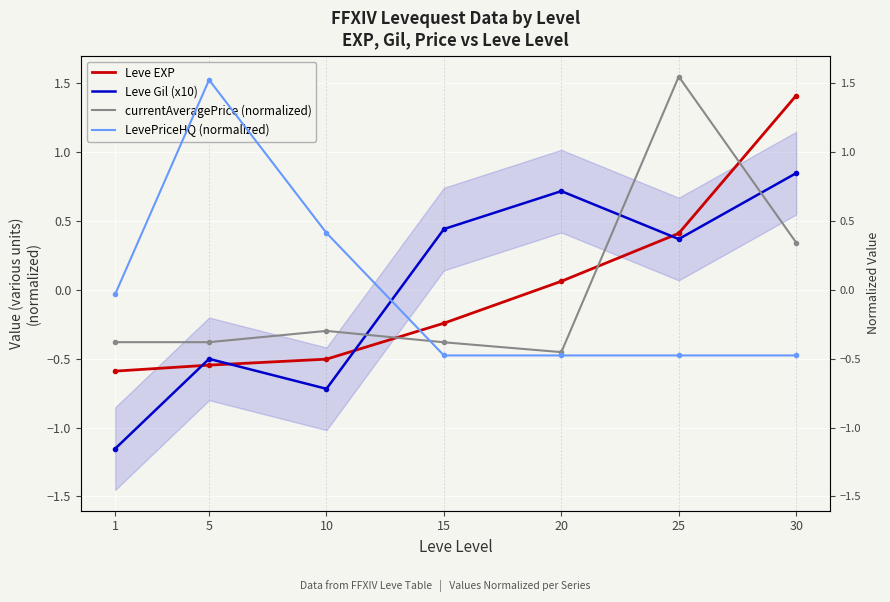

Where does the Leve Gil (x10) series first go above 0?

15